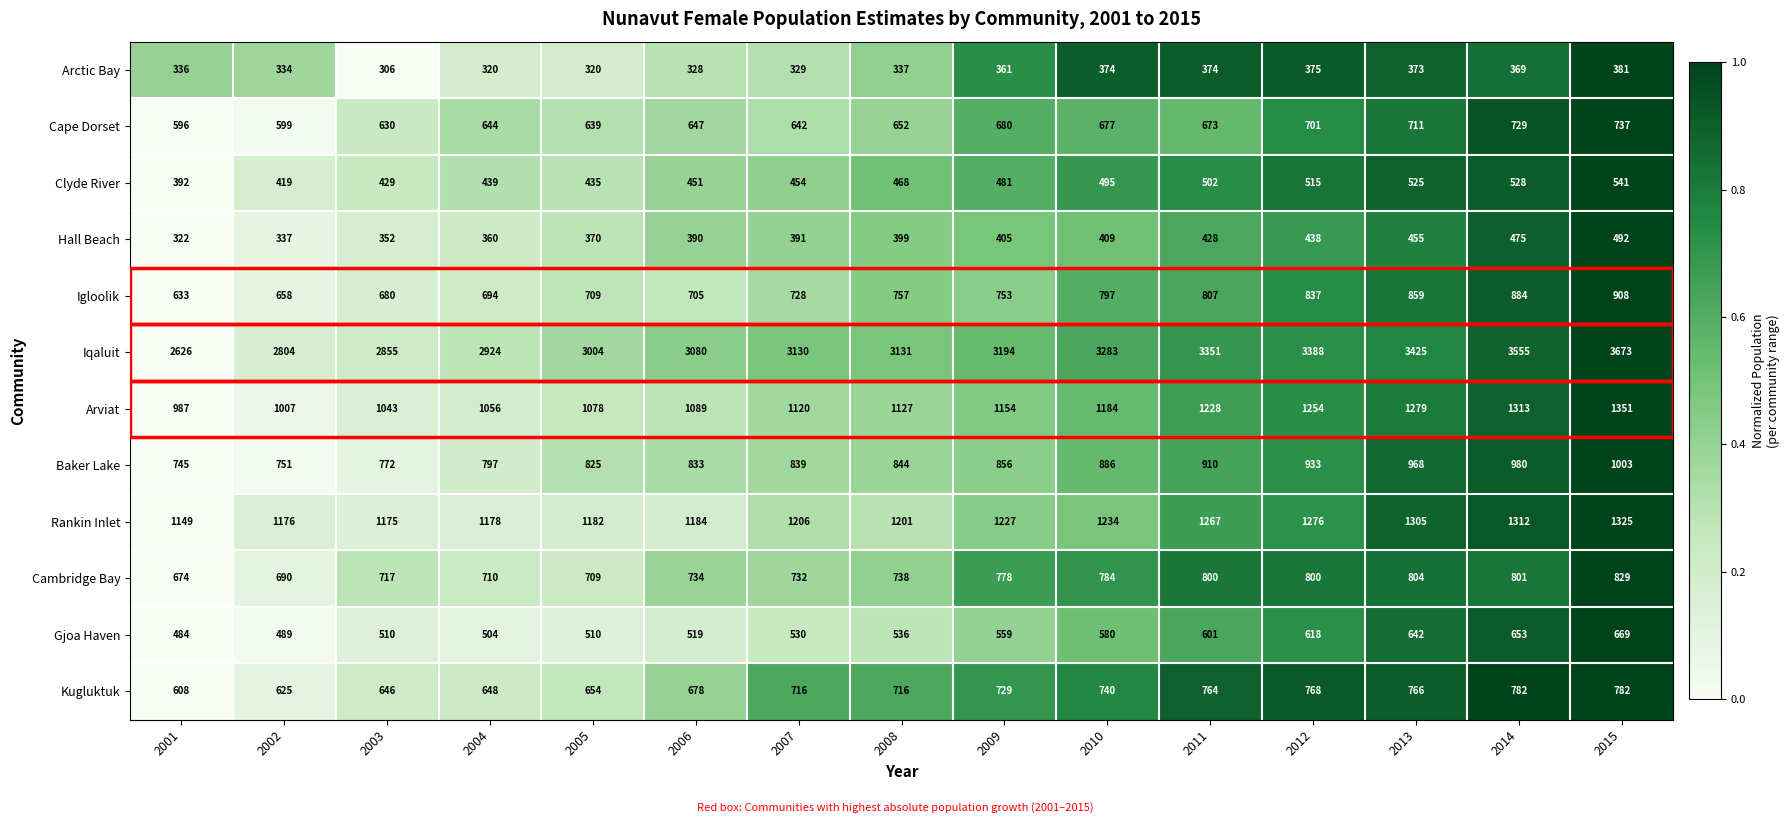

What is the total value across all series at 2001?

9552